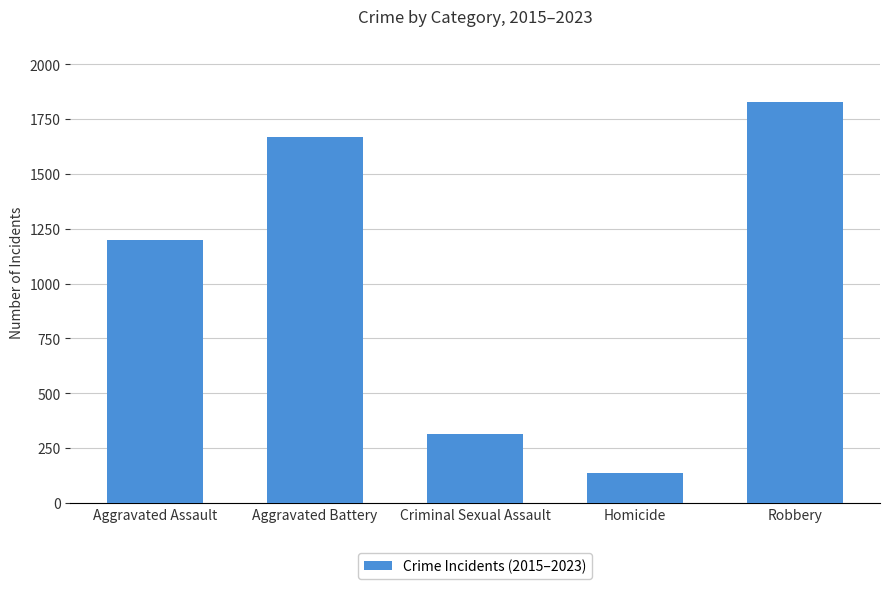

What is the label of the 5th bar from the left?

Robbery